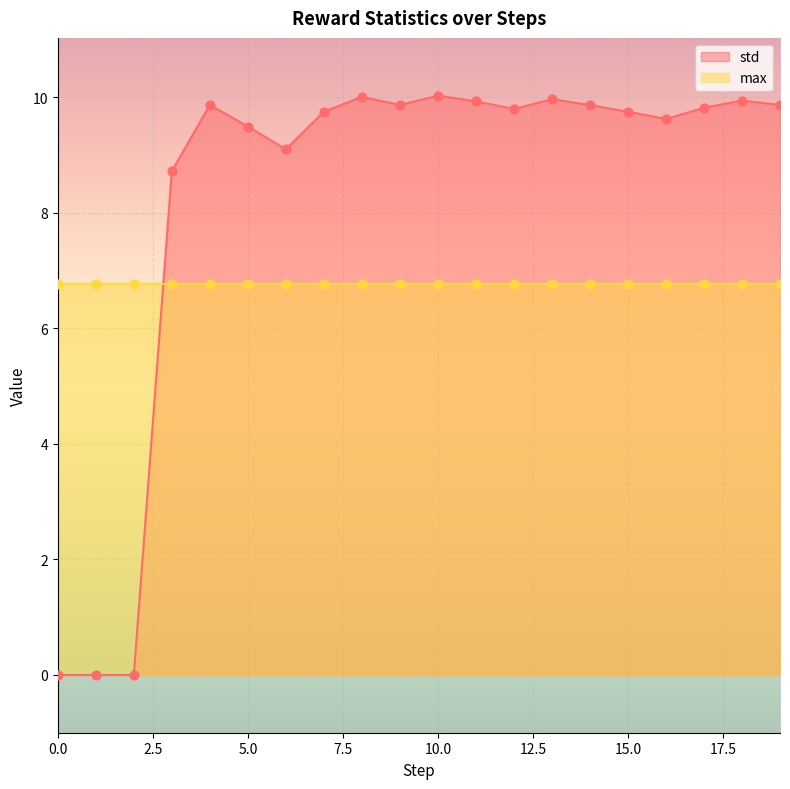

What is the change in value from 0 to 13?

+10.0